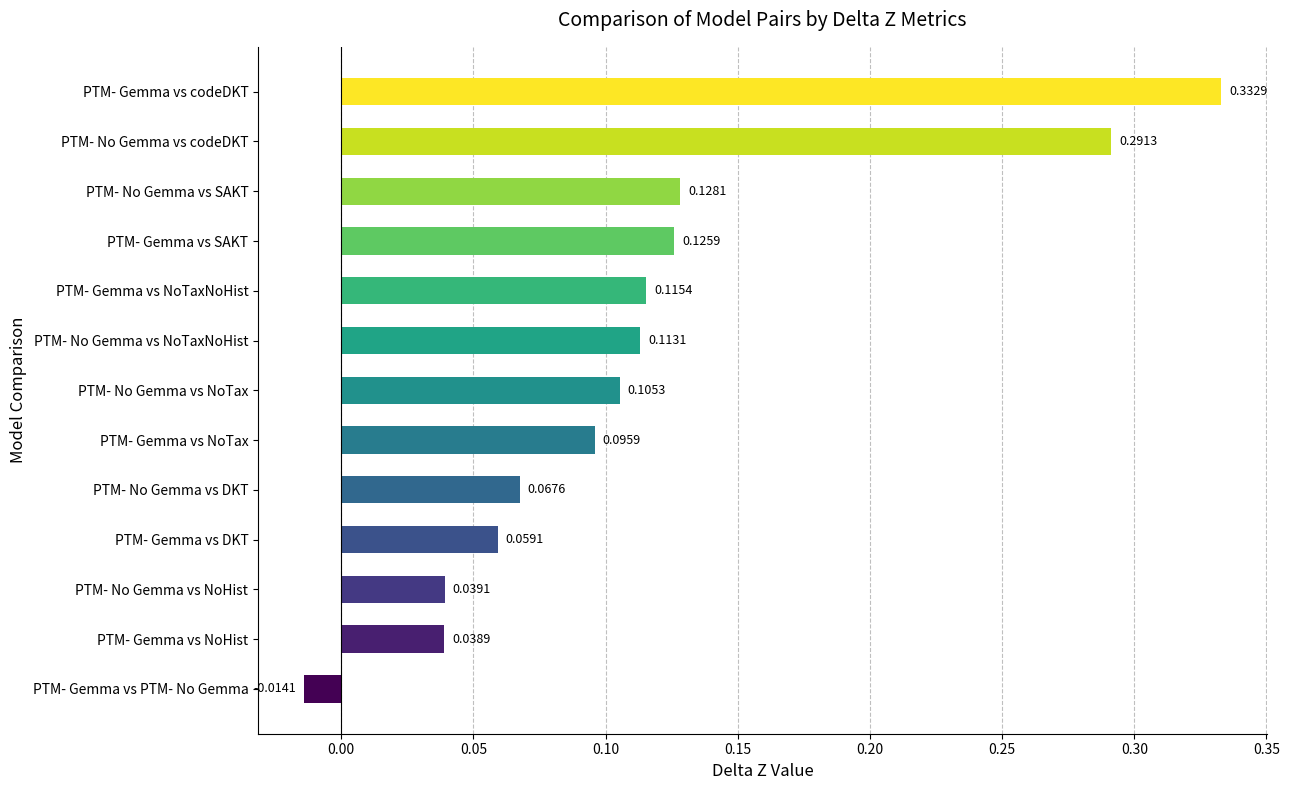

How many bars are there in total?

13